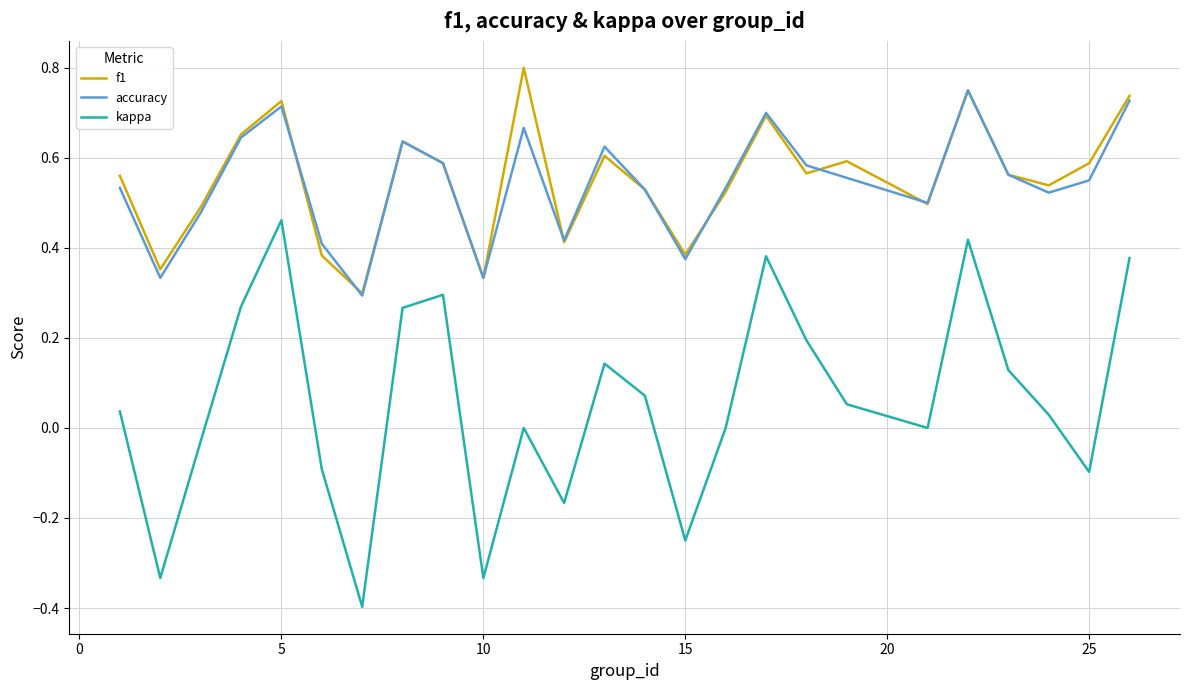

True or false: kappa and accuracy intersect in this chart.

False